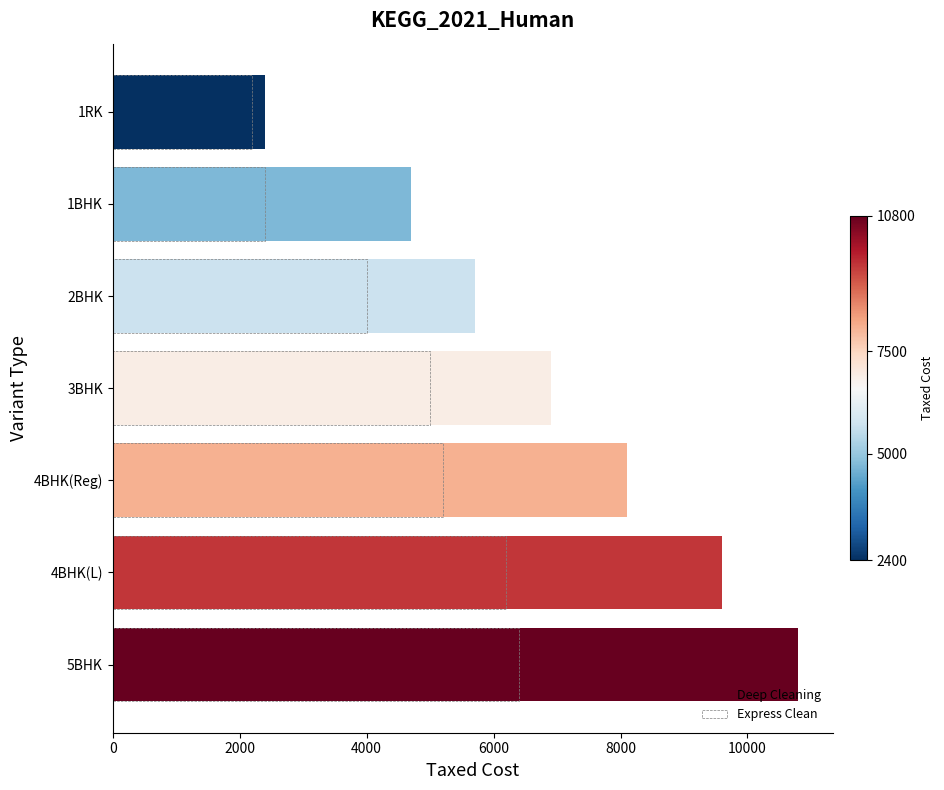

Count the Deep Cleaning values in the range 4700 to 9600.

5